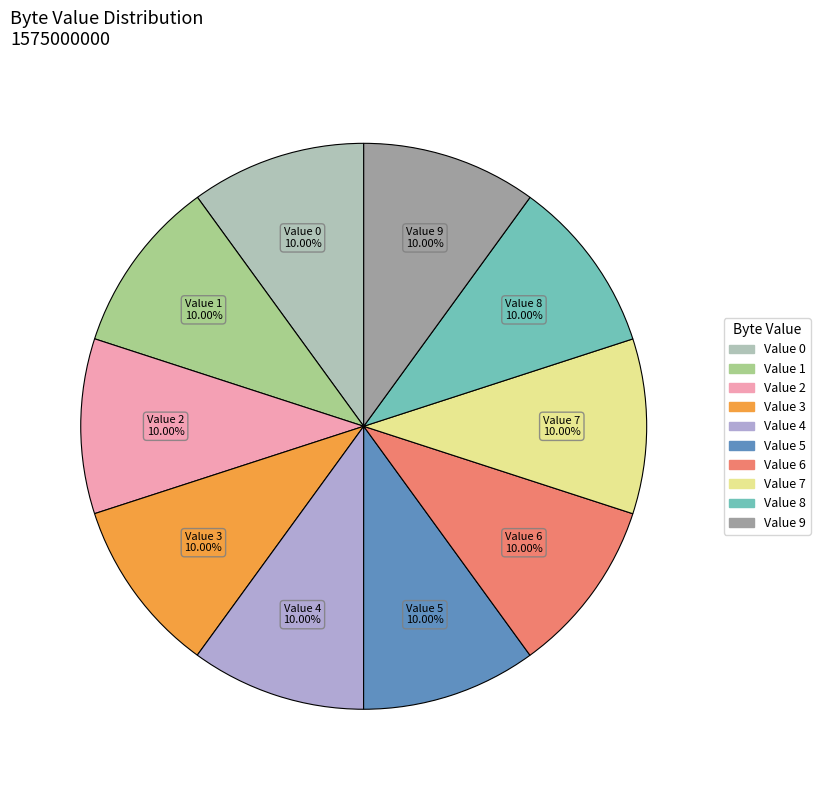

Count the number of slices in the pie.

10